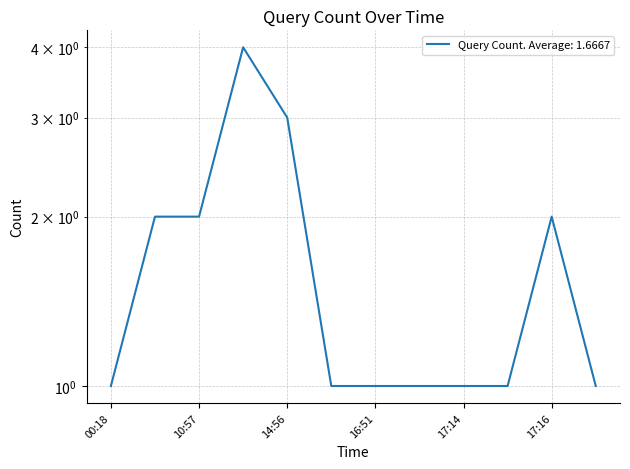

Reading left to right, transcribe all the data shown in this chart.

00:18=1	00:19=2	10:57=2	14:48=4	14:56=3	15:42=1	16:51=1	16:58=1	17:14=1	17:15=1	17:16=2	17:21=1